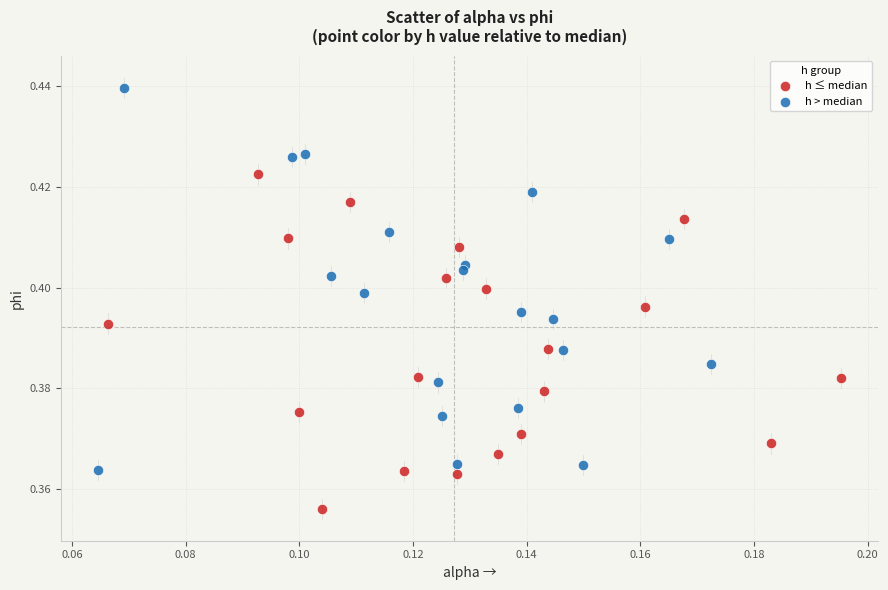

Which series contains the highest Y value?

h > median